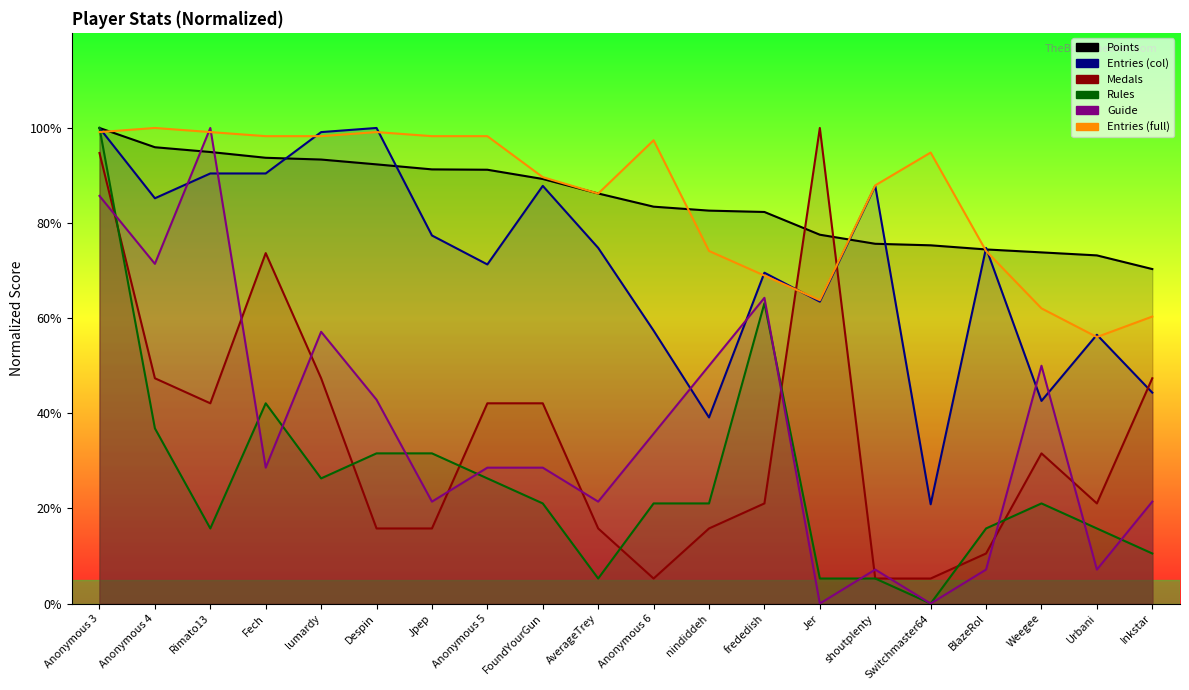

What is the difference between the second highest and second lowest values in the Entries_1 series?

60.9